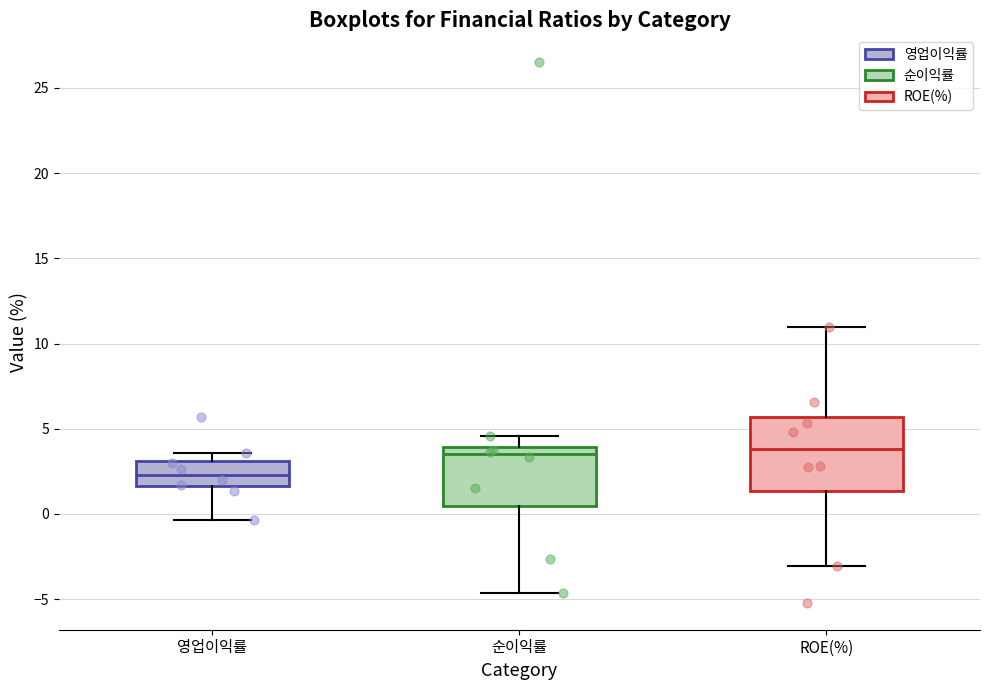

Reading left to right, read every box against the y-axis: the position of its median line, the range the box covers, and the ends of its whiskers. The values are not printed on the chart, so give them approximately, as read against the axis.

영업이익률: median 2.5, box 1.5 to 3.0, whiskers -0.5 to 3.5
순이익률: median 3.5, box 0.5 to 4.0, whiskers -4.5 to 4.5
ROE(%): median 4.0, box 1.5 to 5.5, whiskers -3.0 to 11.0